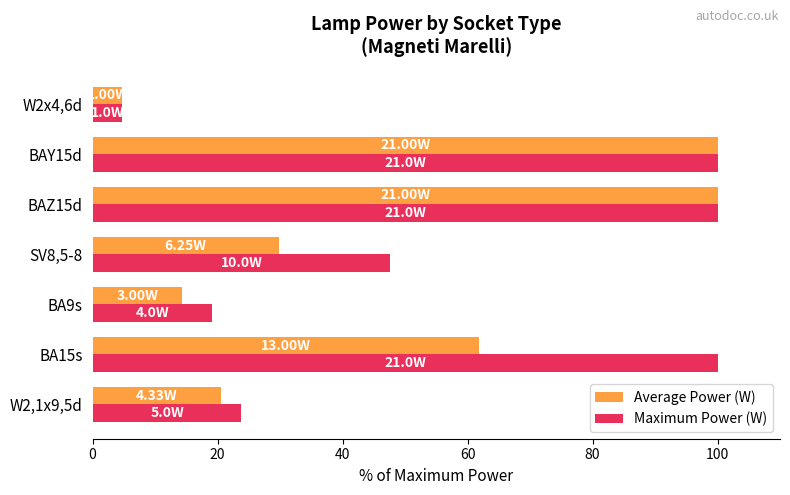

At which label does Maximum Power (W) reach its minimum?

W2x4,6d